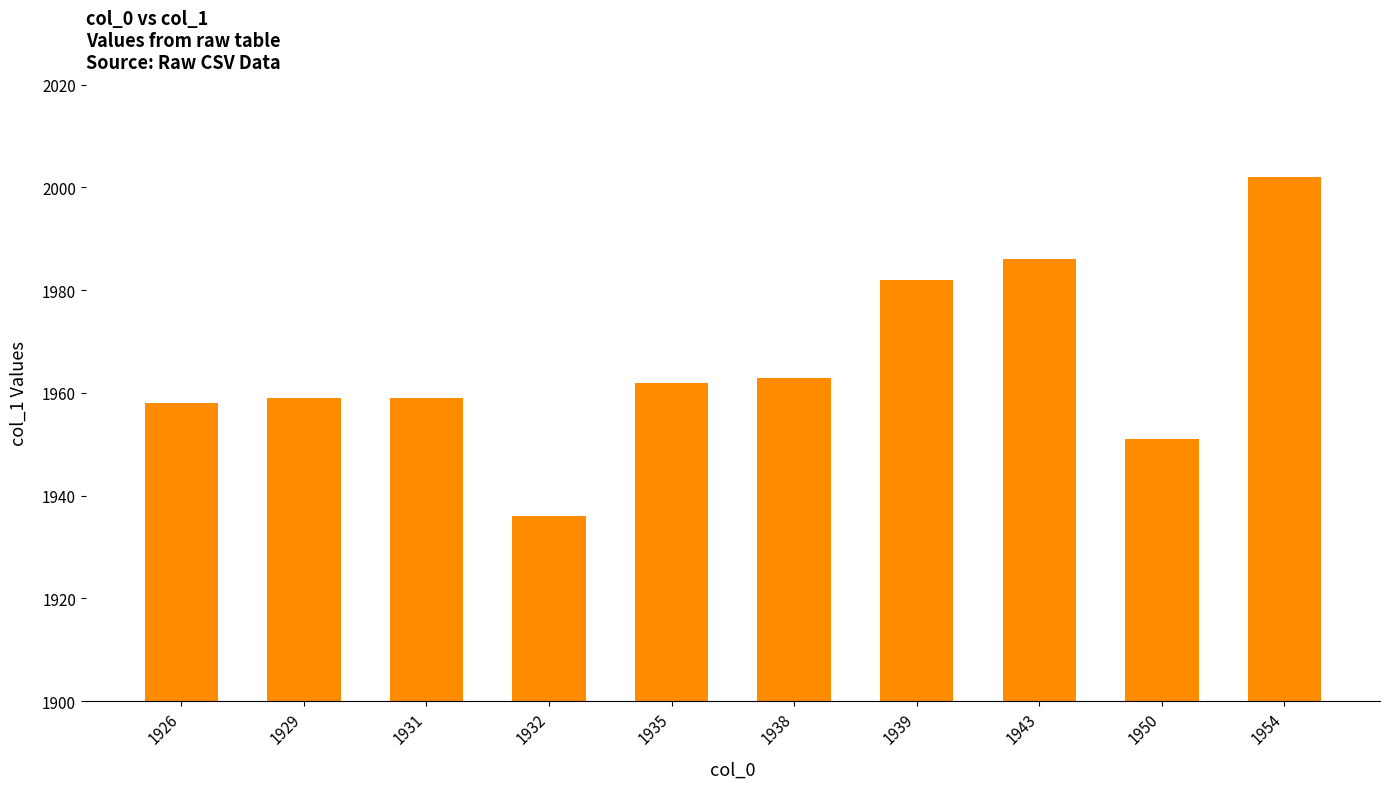

What is the maximum value shown in the chart?

2002